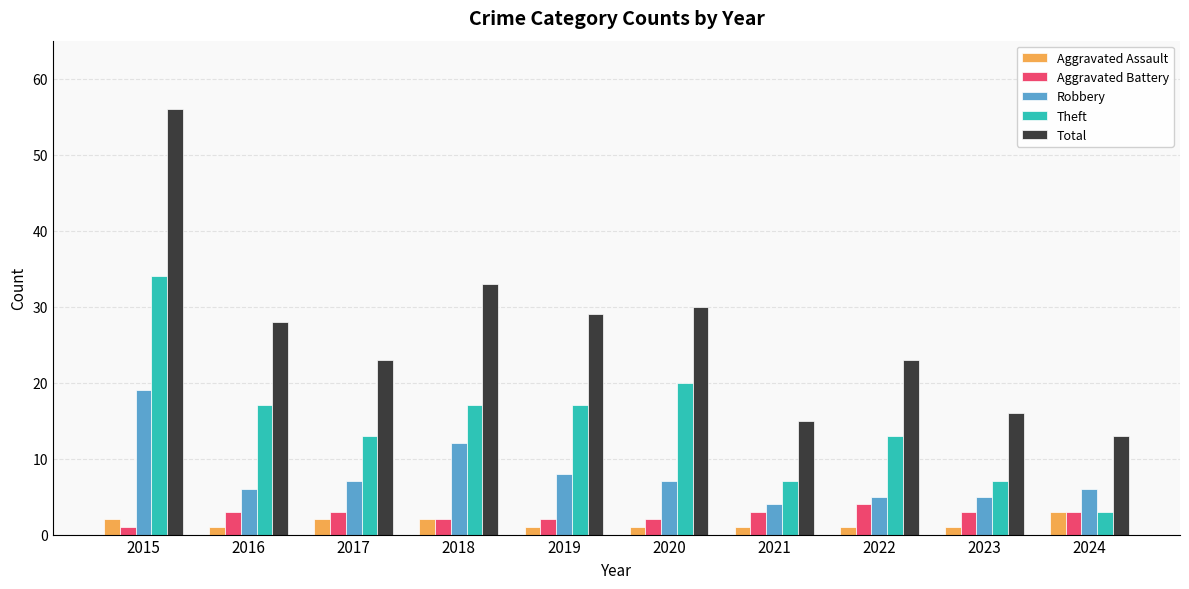

The Theft series shows 20 at 2020. True or false?

True